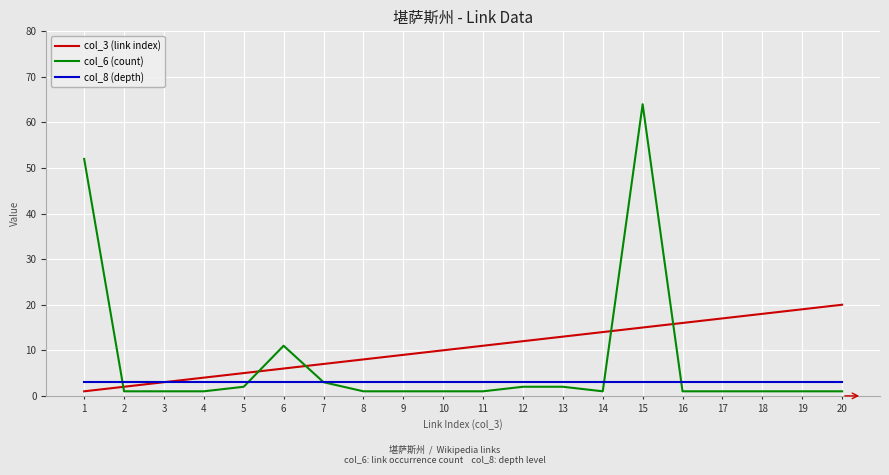

What are all the series names shown in the legend?

col_3 (link index), col_6 (count), col_8 (depth)